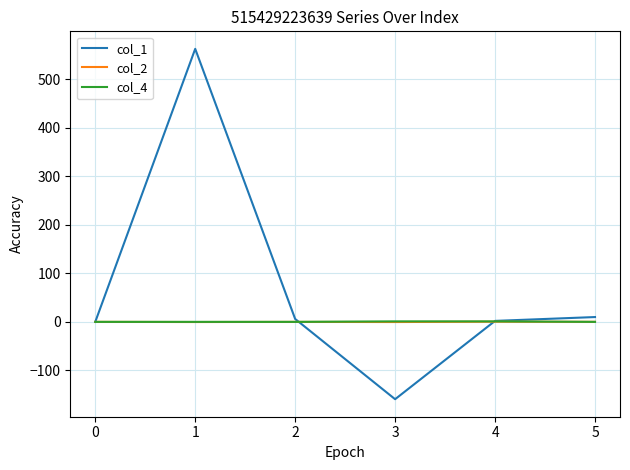

What is the difference between the col_2 values at 2 and 4?

0.4